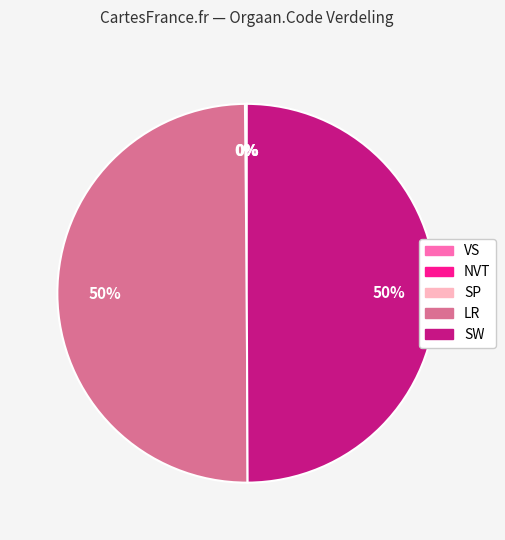

Is it true that SW is 50% of the pie?

True